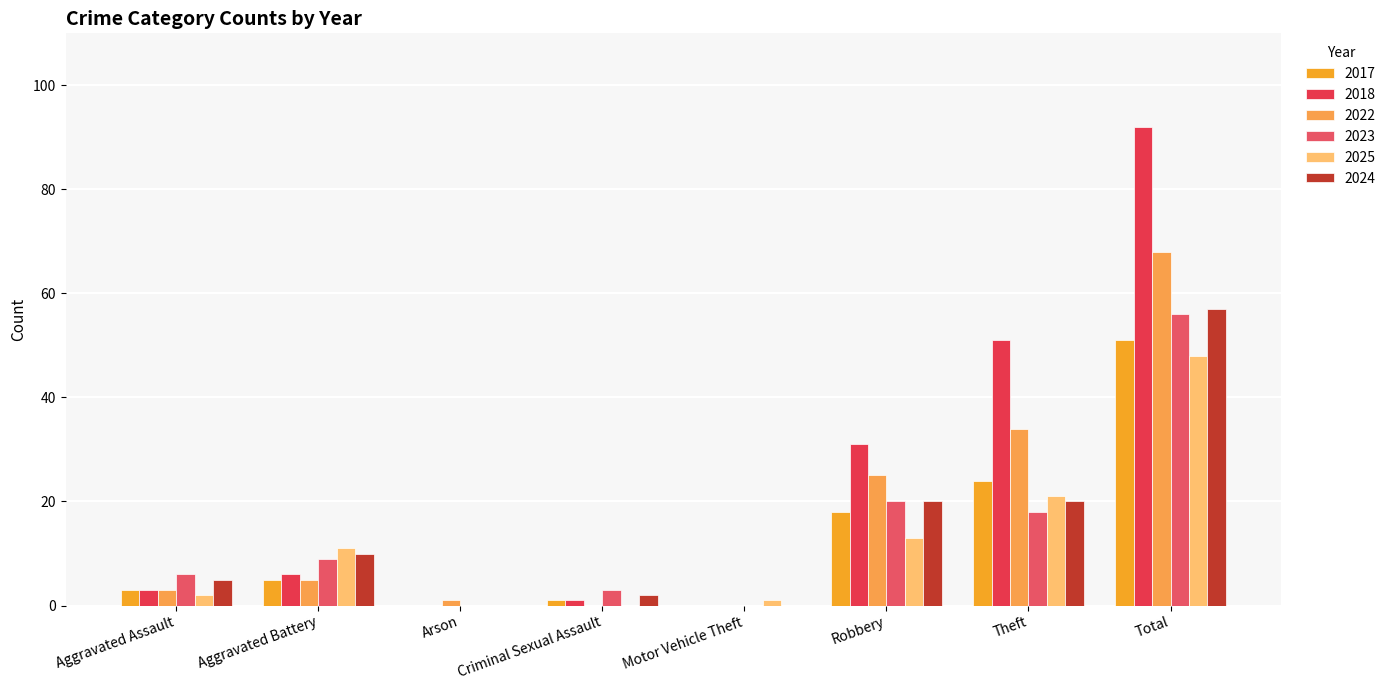

How many groups of bars are there?

8